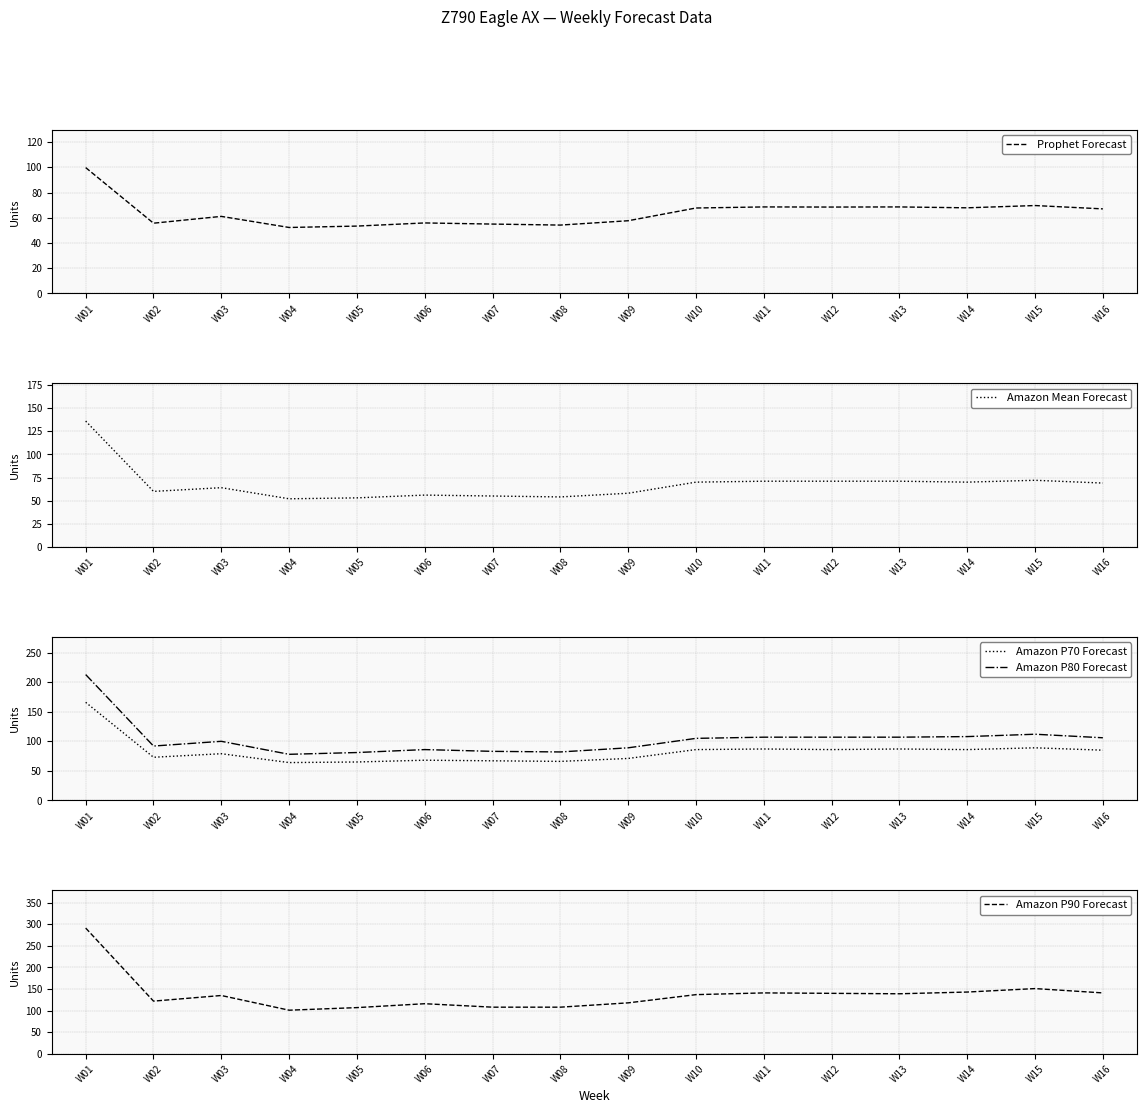

In Prophet Forecast, how many points are lower than both neighbors (excluding endpoints)?

5